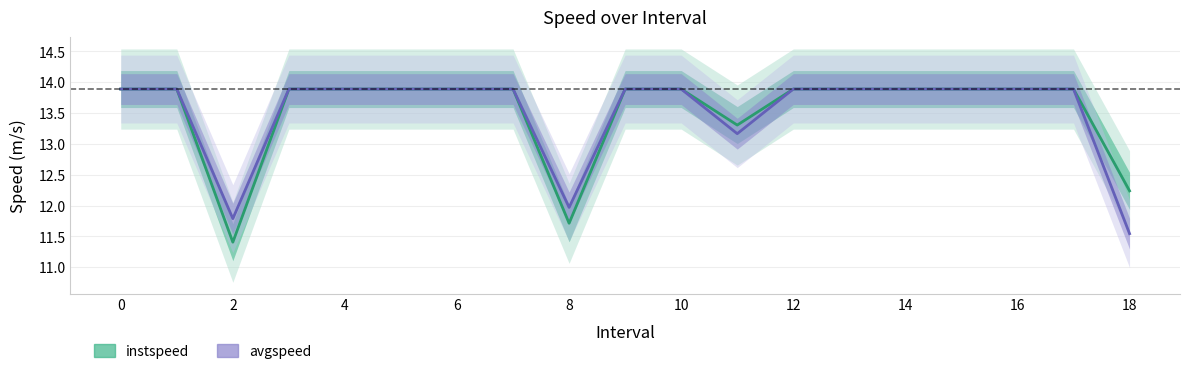

List the series in order of their overall mean, lowest first.

avgspeed, instspeed